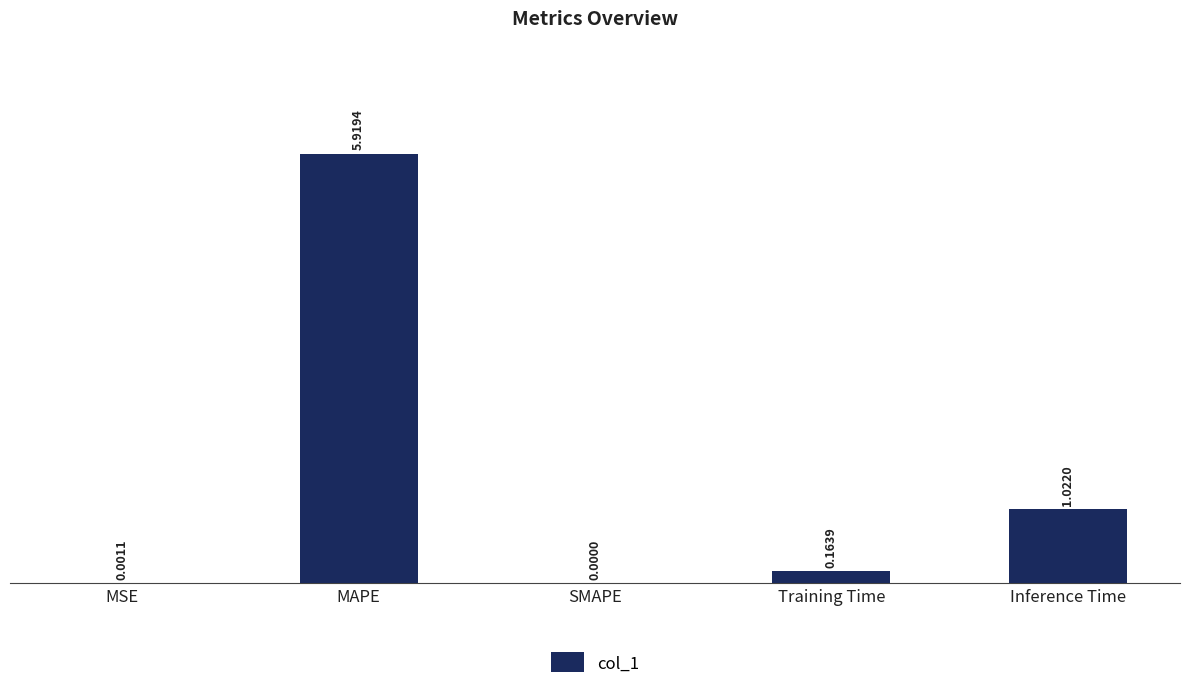

What is the sum of the values at MAPE and MSE?

5.9